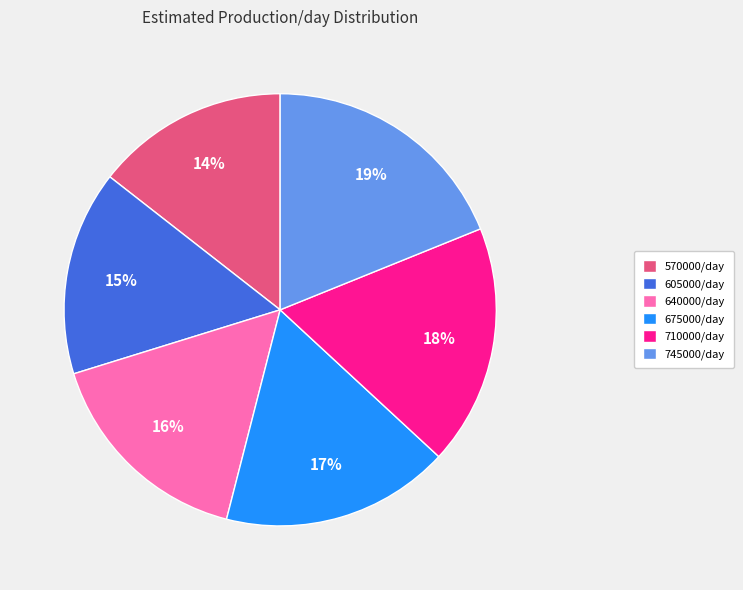

To the nearest percent, what portion does 570000/day represent?

14%